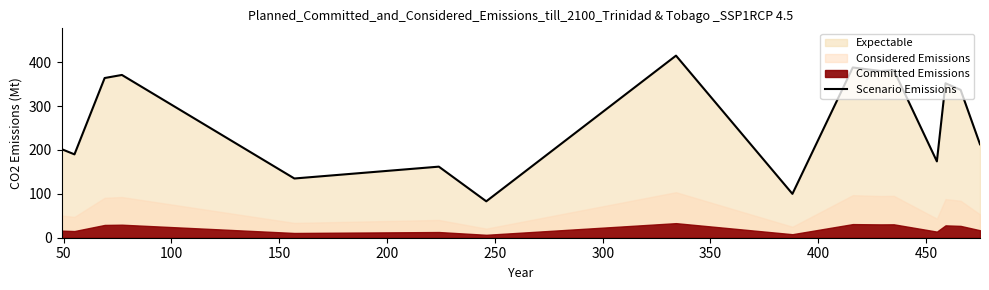

What position from the right is 250?

11